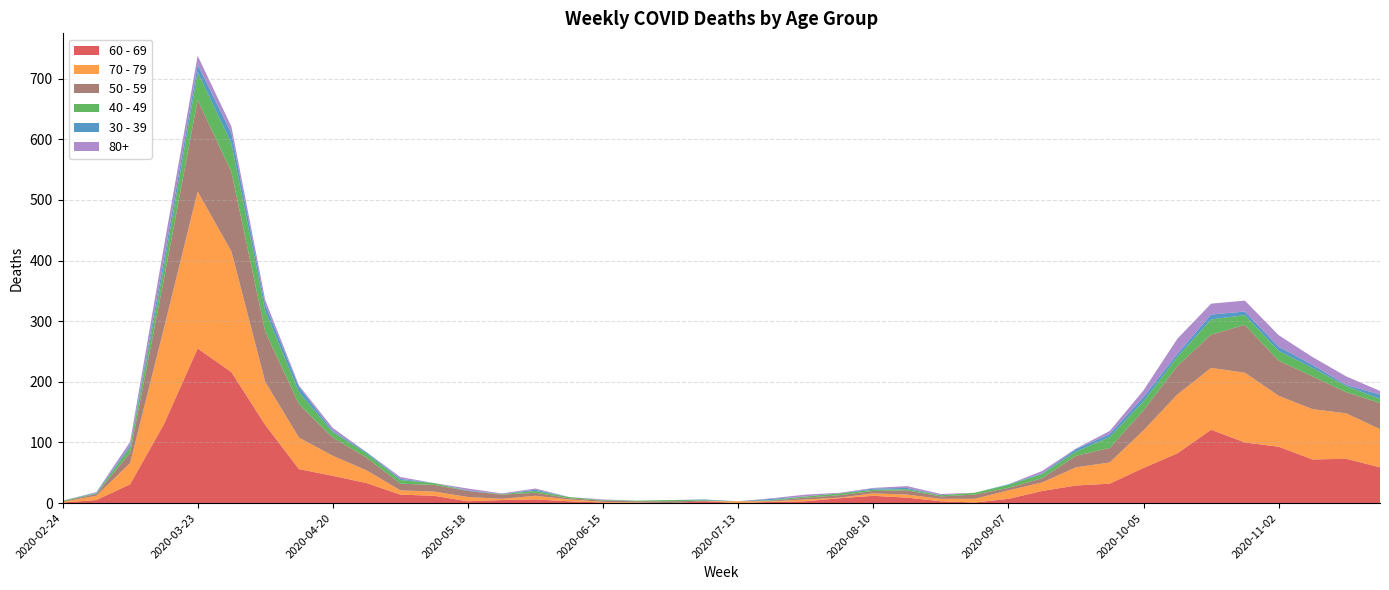

Reading right to left, extract all data points from this chart.

60 - 69: 59	73	72	93	100	121	82	58	32	29	20	7	1	3	9	12	8	3	2	0	3	0	0	1	3	6	5	3	12	14	33	45	56	129	216	255	130	31	5	1
70 - 79: 63	75	83	84	115	102	97	62	35	30	14	14	6	4	5	4	1	3	1	3	0	0	1	1	3	6	2	7	7	7	21	33	52	71	199	259	158	35	7	1
50 - 59: 43	35	54	58	79	55	47	33	24	19	7	4	7	4	7	4	4	3	1	0	1	3	2	2	2	5	7	10	11	11	21	30	55	83	131	151	81	17	3	1
40 - 49: 7	10	14	16	16	25	15	15	18	7	7	5	3	2	2	2	3	2	1	0	1	2	1	1	2	3	1	0	3	6	7	9	20	34	47	46	21	9	1	1
30 - 39: 7	2	5	7	6	8	5	7	5	4	1	1	0	0	2	2	0	0	2	0	1	0	0	0	0	2	0	1	0	2	2	2	9	10	17	12	12	3	1	0
80+: 6	14	13	19	18	18	25	11	5	1	4	0	0	2	3	1	1	3	1	0	0	0	0	1	0	2	1	3	0	3	0	5	2	8	11	15	21	6	1	0